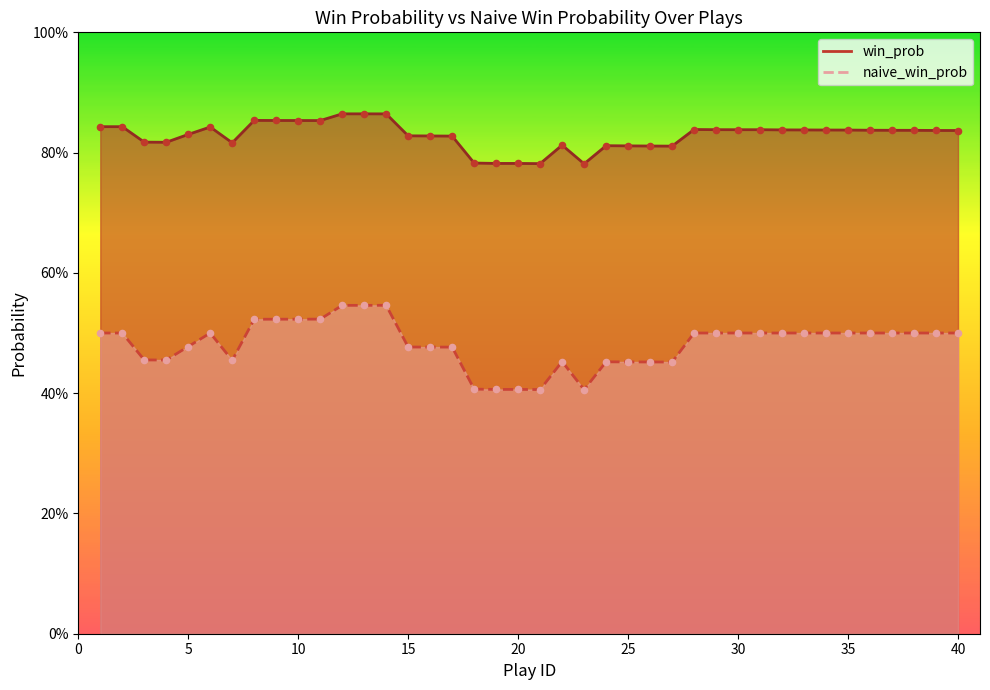

At which category is the sum across all series the highest?

14